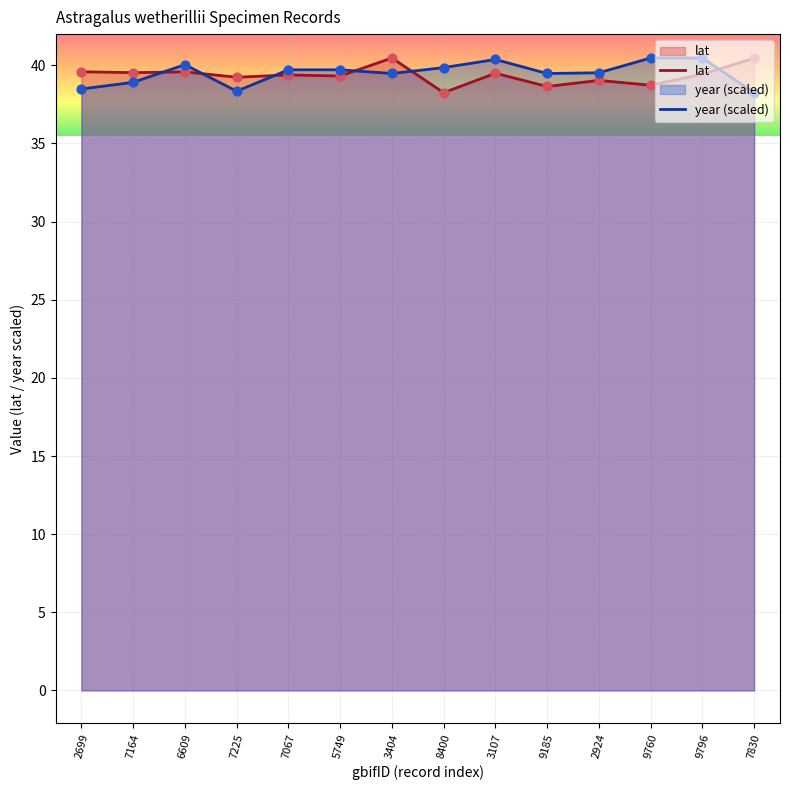

Is the value of lat at 5749 greater than the value of year (scaled) at 7225?

Yes